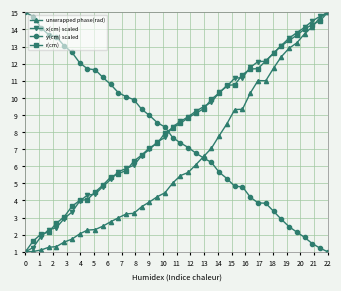

What is the value of the unwrapped phase(rad) point at the 6th from the left?

1.6